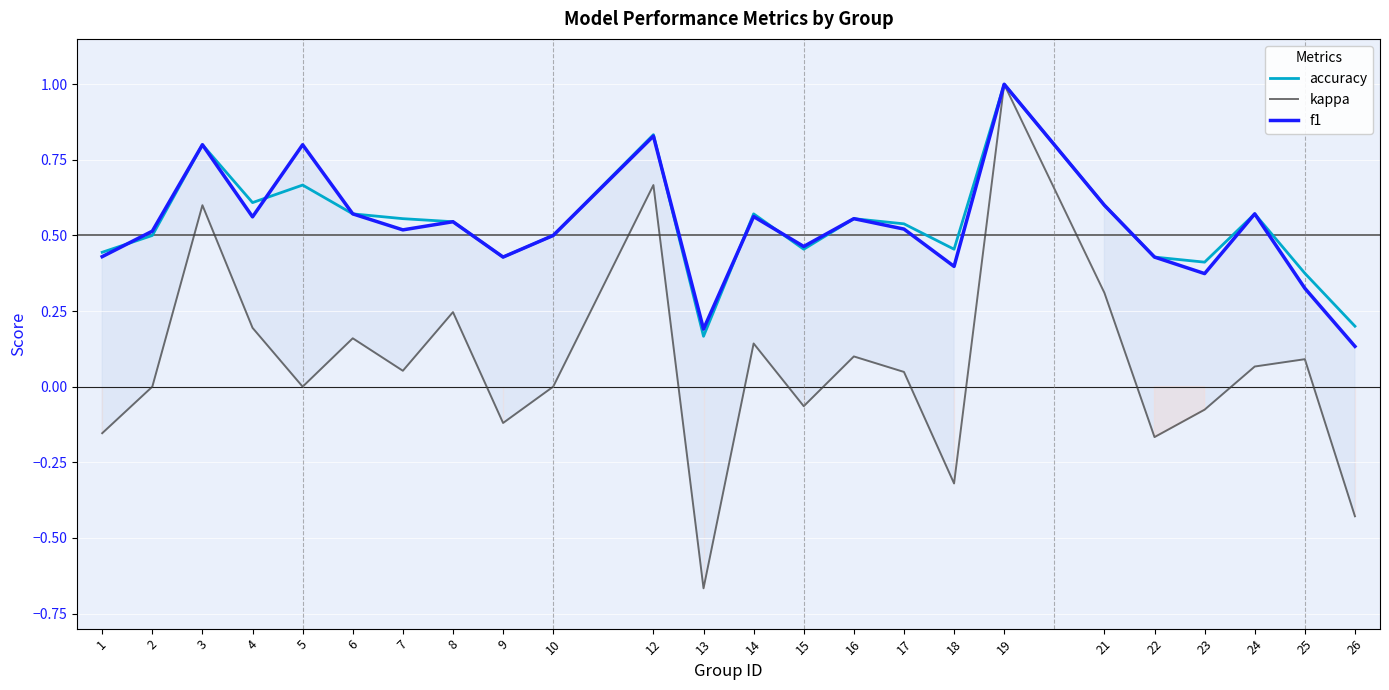

True or false: kappa and accuracy cross at least once.

False